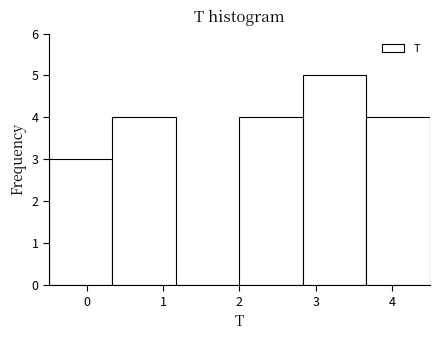

Reading left to right, list every bar in this chart as the range it spans on the x-axis followed by its height. Neither the bar edges nor the heights are printed on the chart, so give them approximately, as read against the axes.

-0.5 to 0.3: 3
0.3 to 1.2: 4
1.2 to 2.0: 0
2.0 to 2.8: 4
2.8 to 3.7: 5
3.7 to 4.5: 4